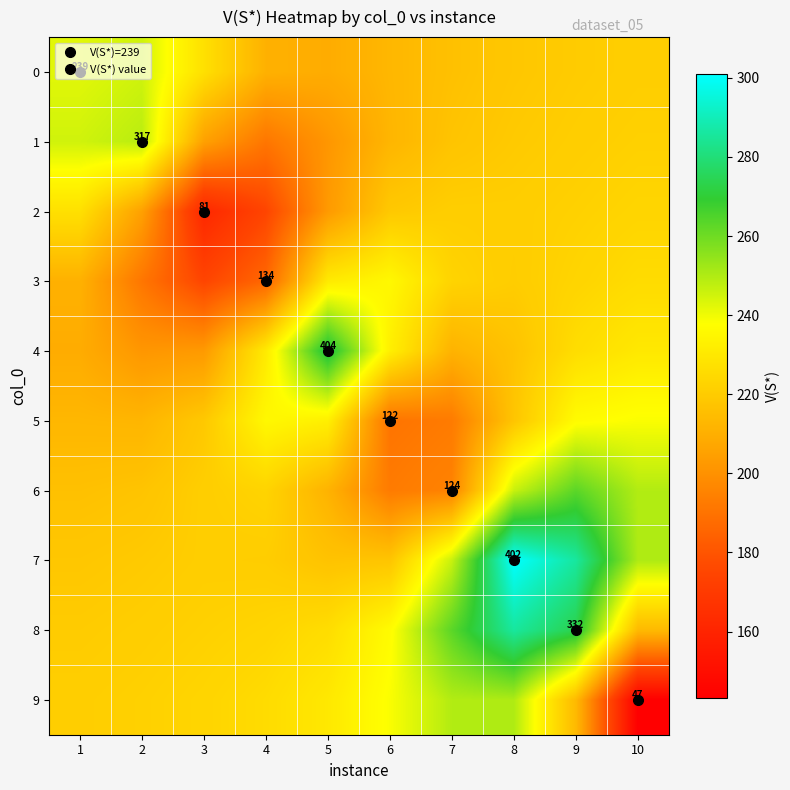

Rank the series at 1 from lowest to highest value.

4, 3, 5, 6, 7, 8, 9, 2, 0, 1